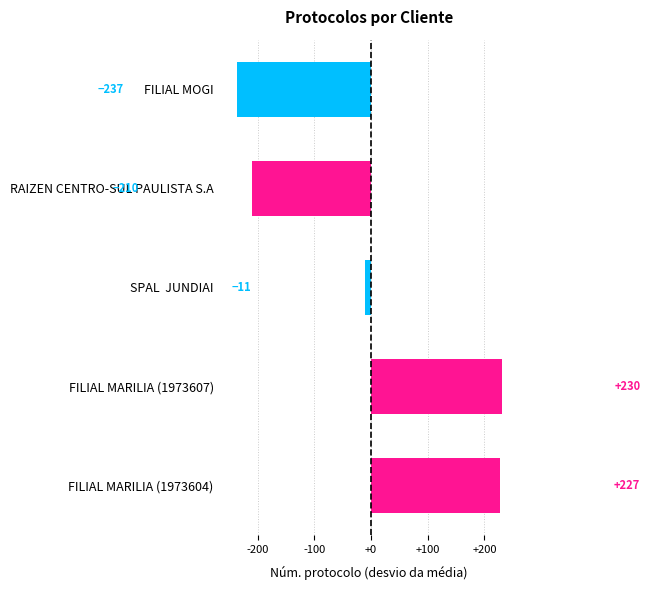

How many series are shown in this chart?

1